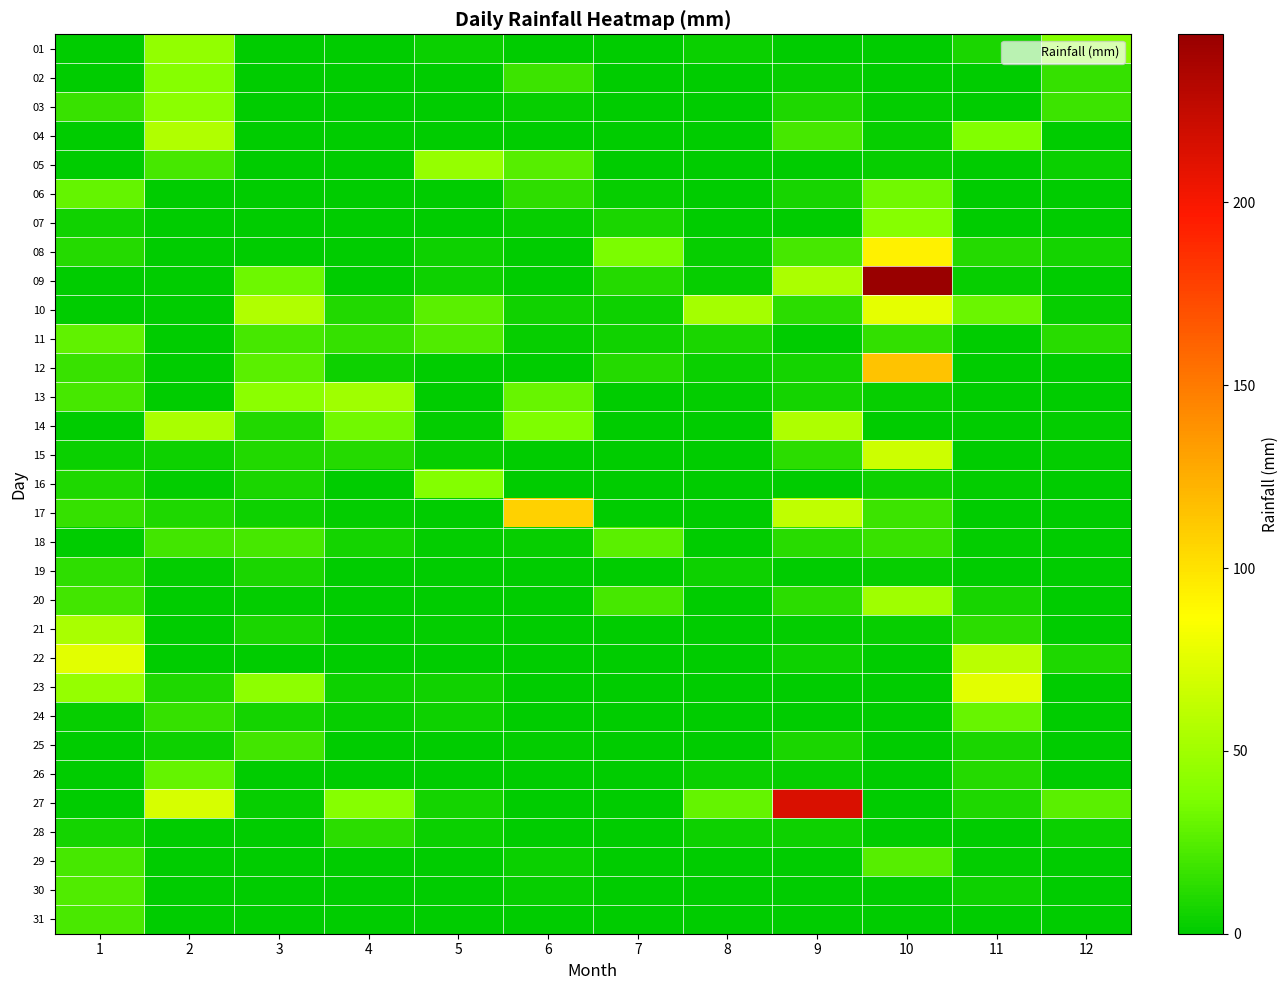

Which category has the lowest value across all series?

1